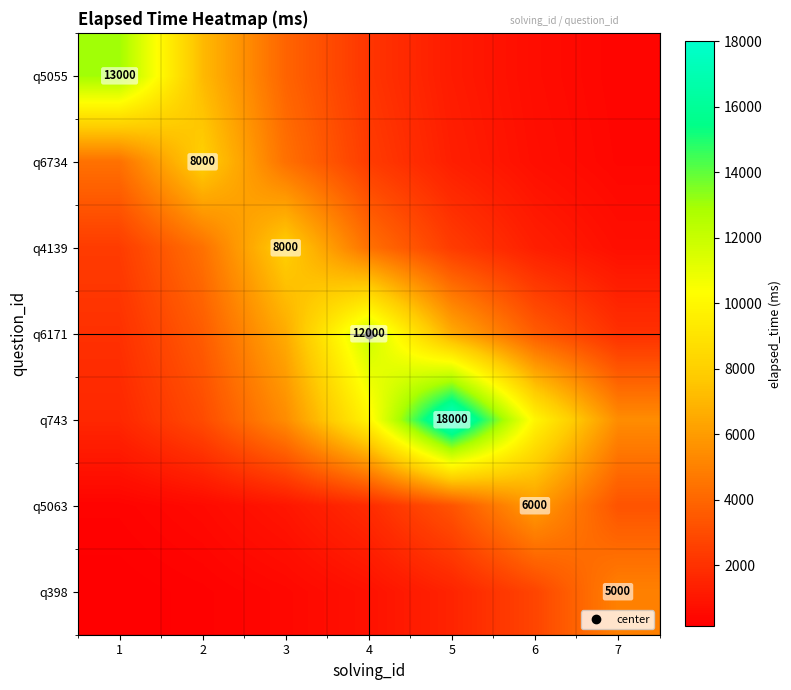

What is the spread (max minus min) of values at 7?

5066.3